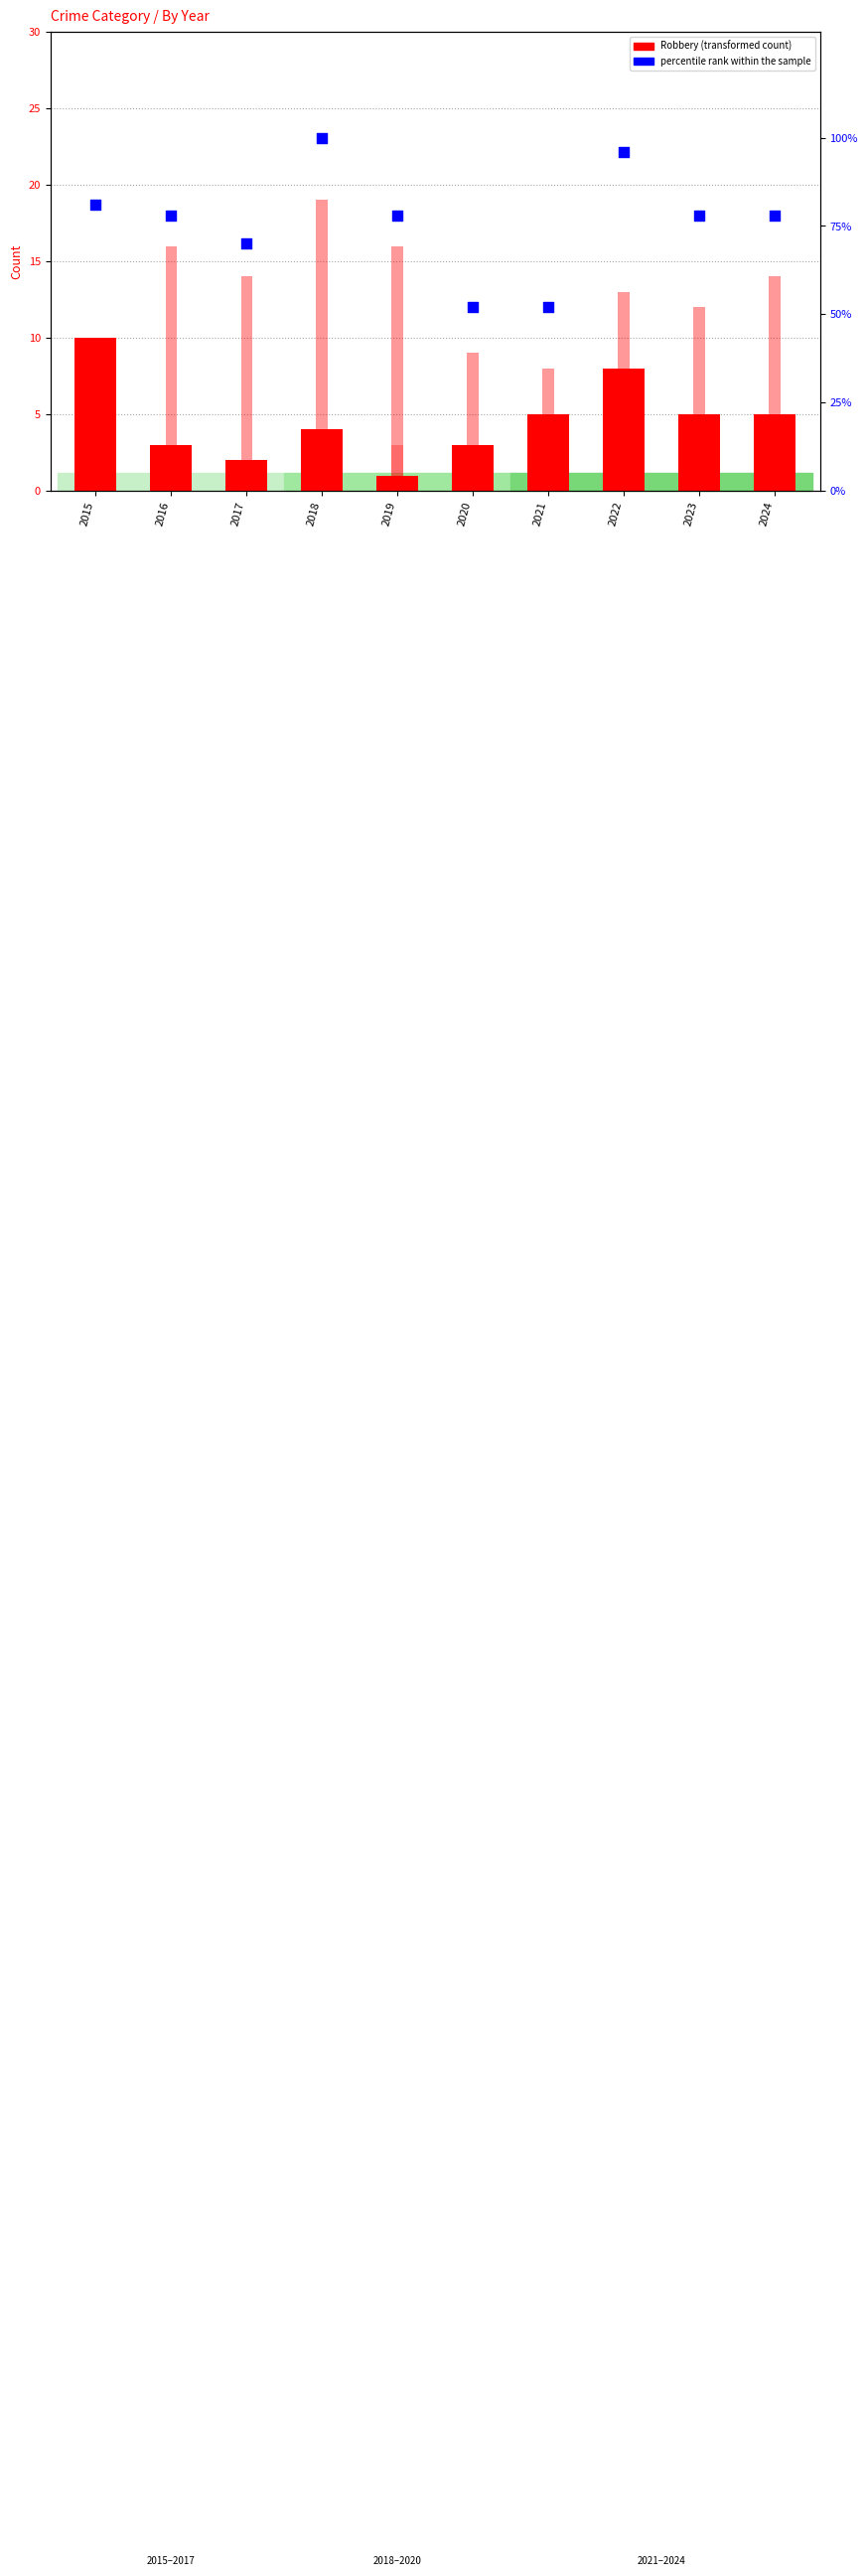

Which series has the largest total across all categories?

percentile rank within the sample